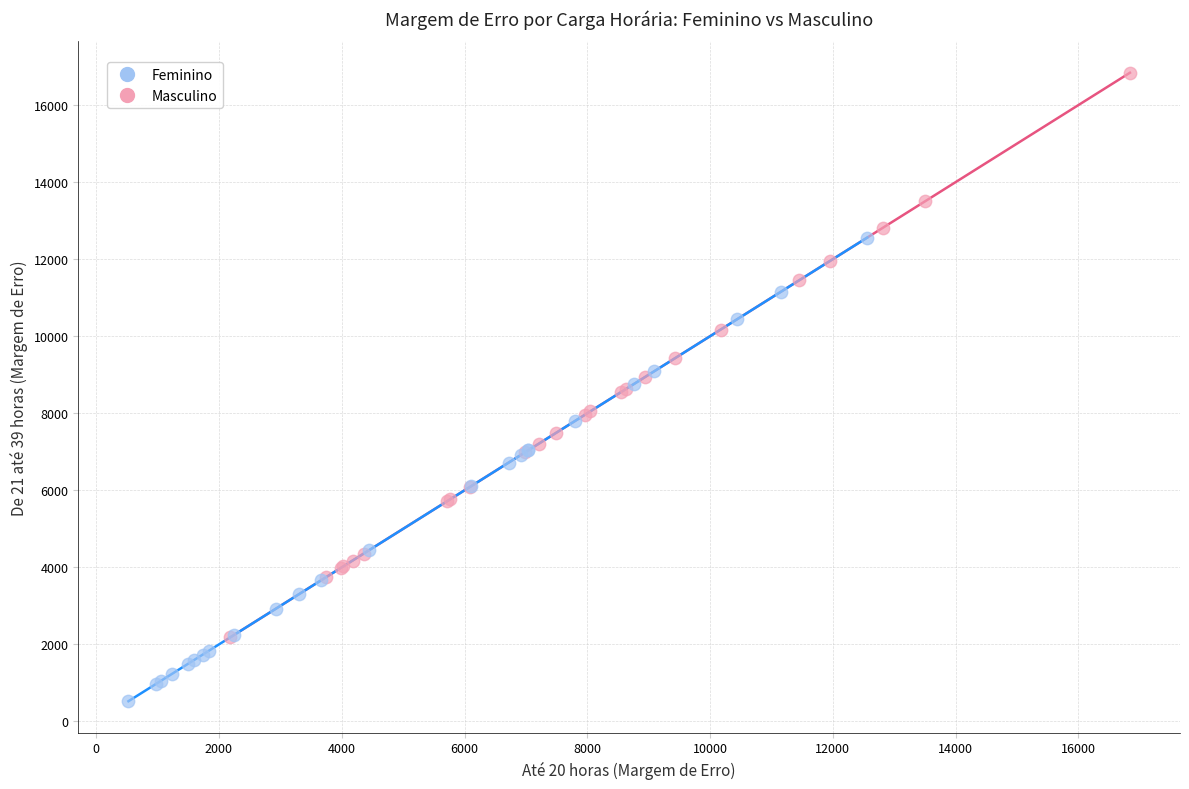

Which series has the widest spread of Y values?

Feminino